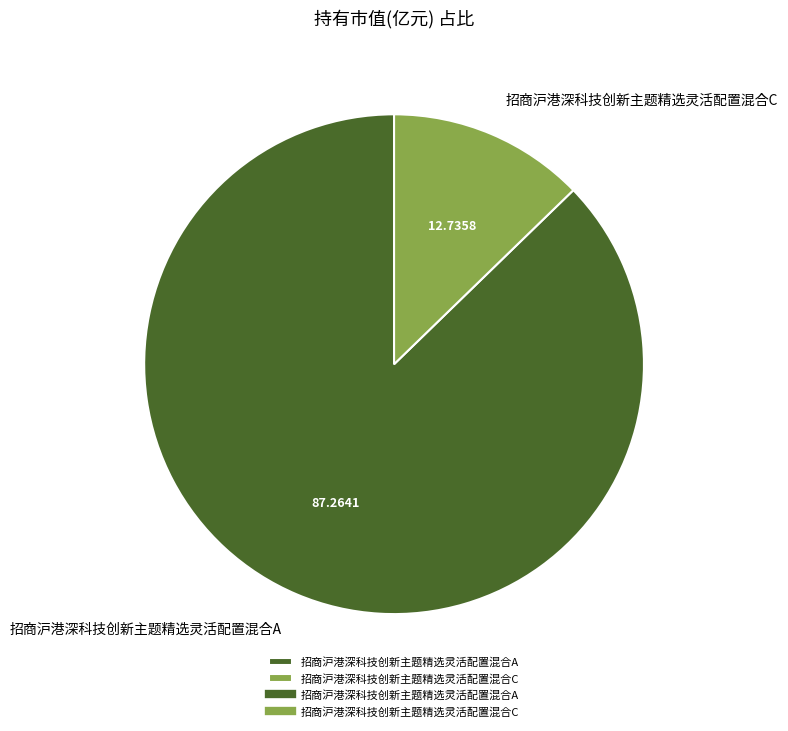

True or false: 招商沪港深科技创新主题精选灵活配置混合A accounts for 87% of the total.

True